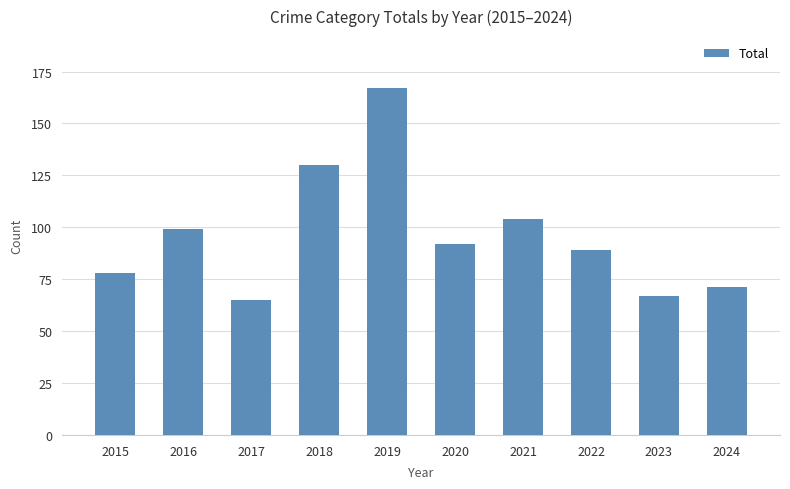

What is the difference between the maximum and minimum values?

102